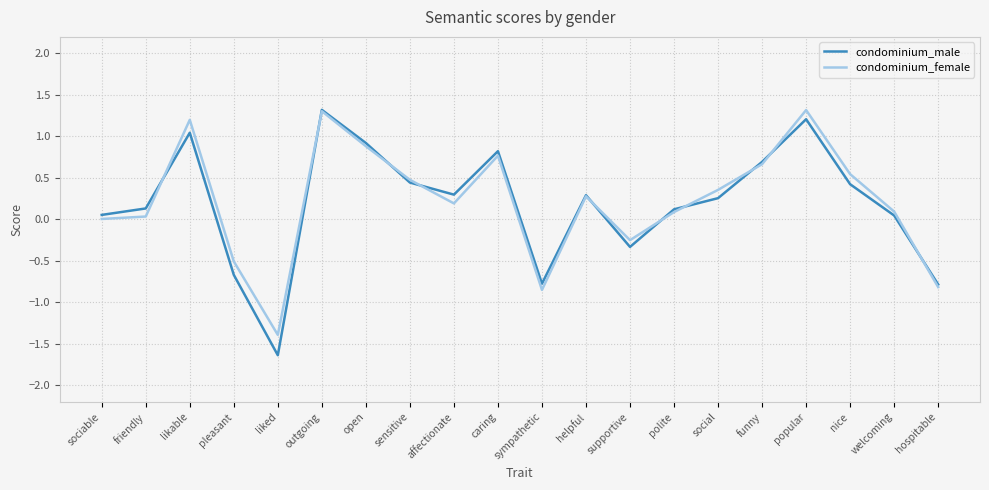

Is it true that condominium_female equals 0.8 at nice?

False